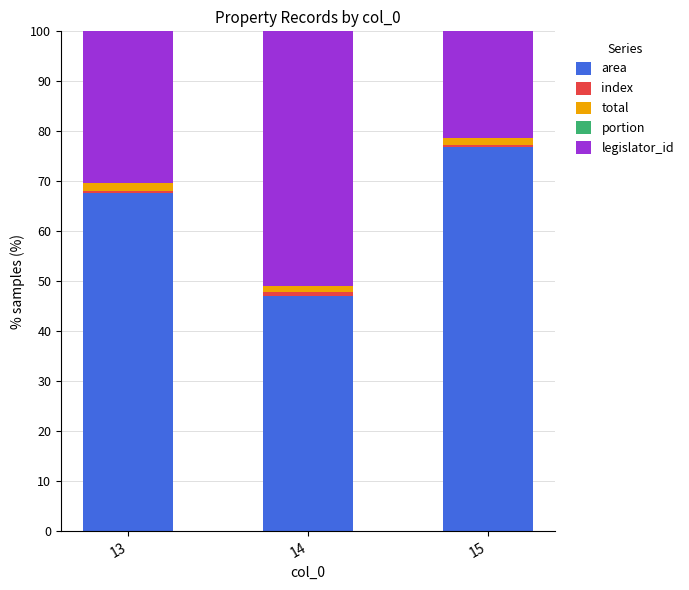

What is the highest value of the area series?

76.9